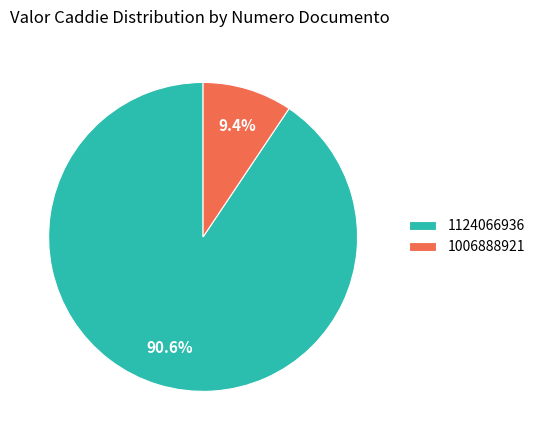

What percentage is NOT represented by 1124066936?

9.4%